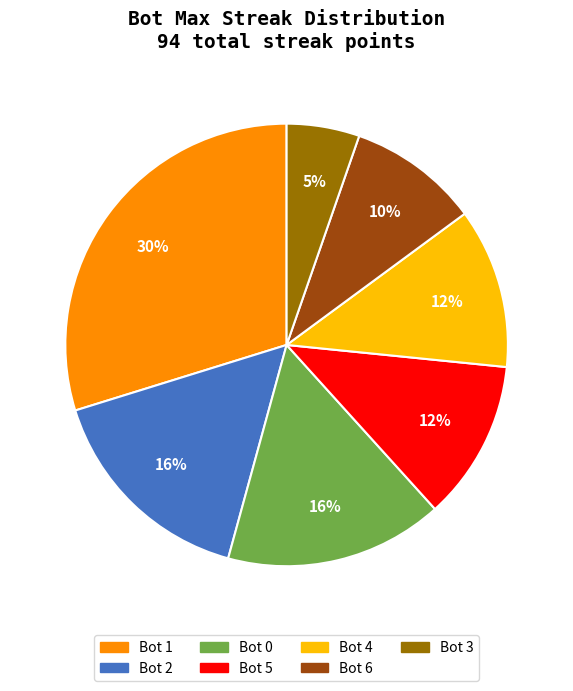

Which has a higher value, Bot 6 or Bot 4?

Bot 4